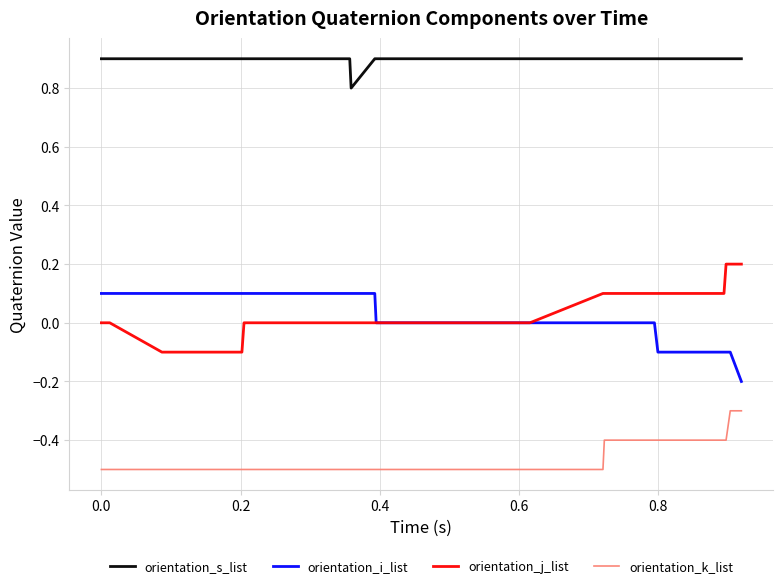

List the series in order of their peak value, highest first.

orientation_s_list, orientation_j_list, orientation_i_list, orientation_k_list